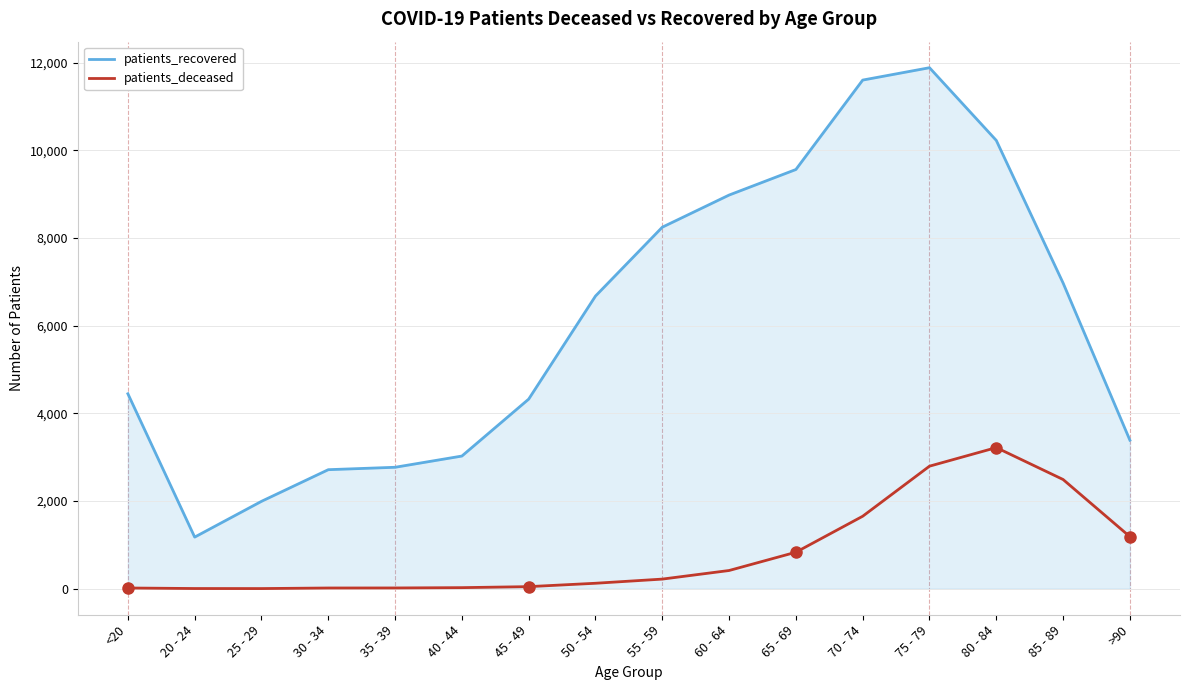

How many lines are shown in the chart?

2